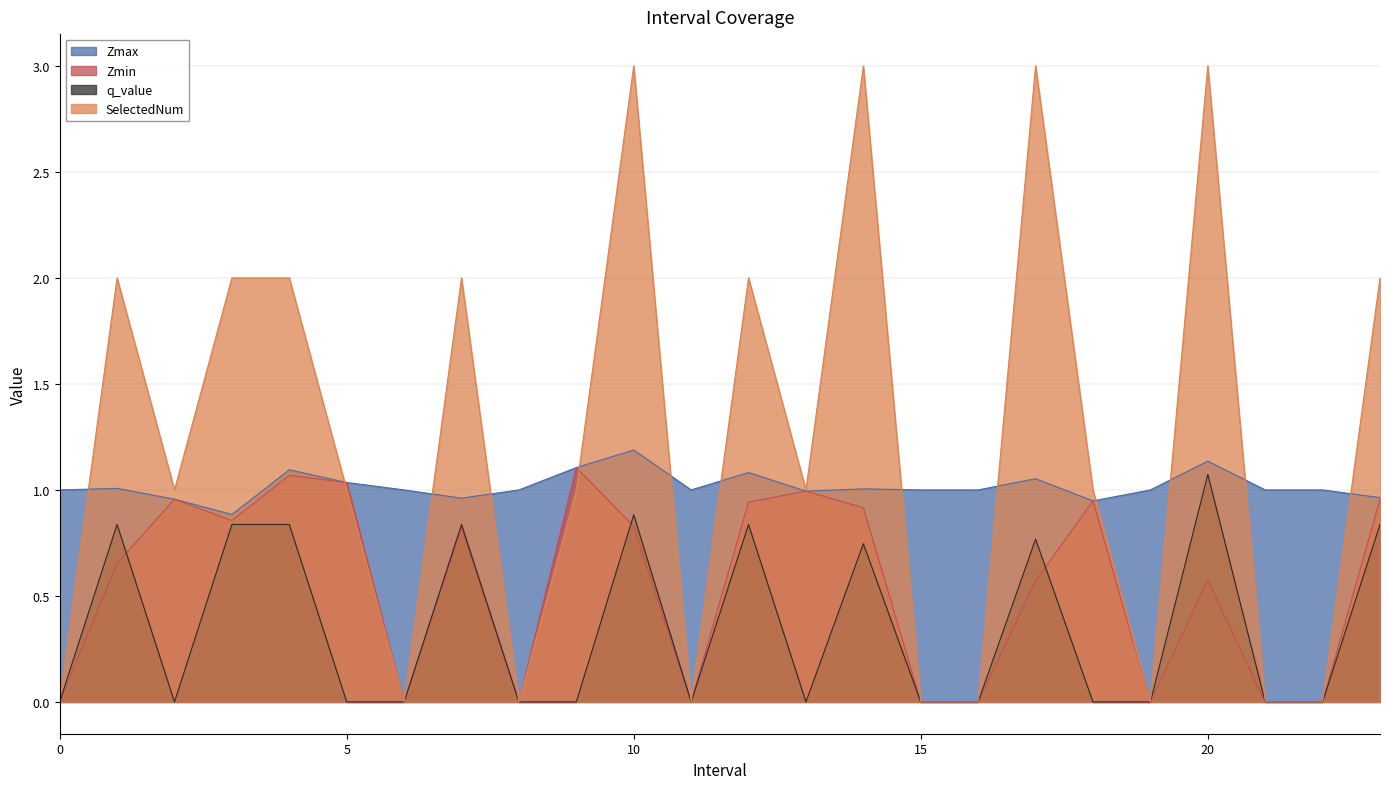

Where does the SelectedNum series first go above 1?

1.0